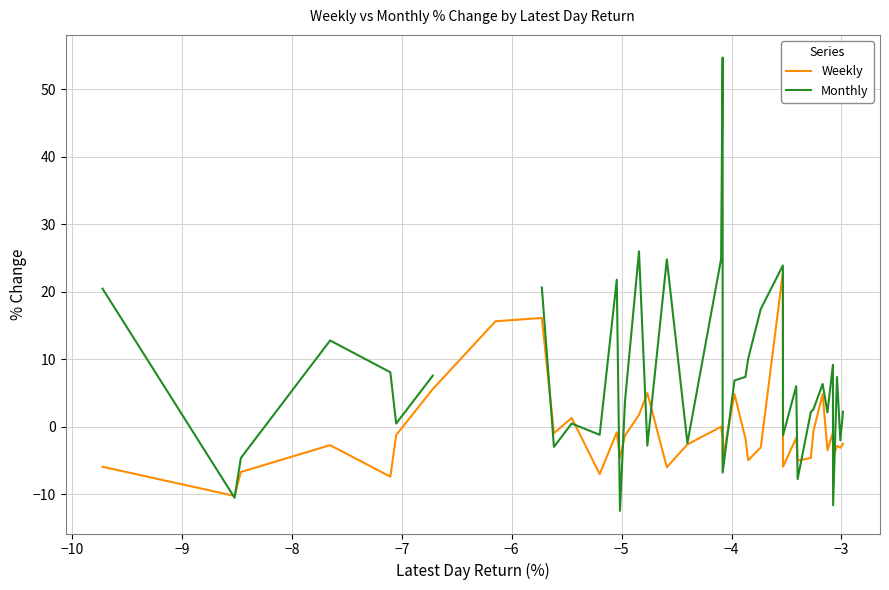

What is the value of the Weekly point at the 19th from the left?

-2.6